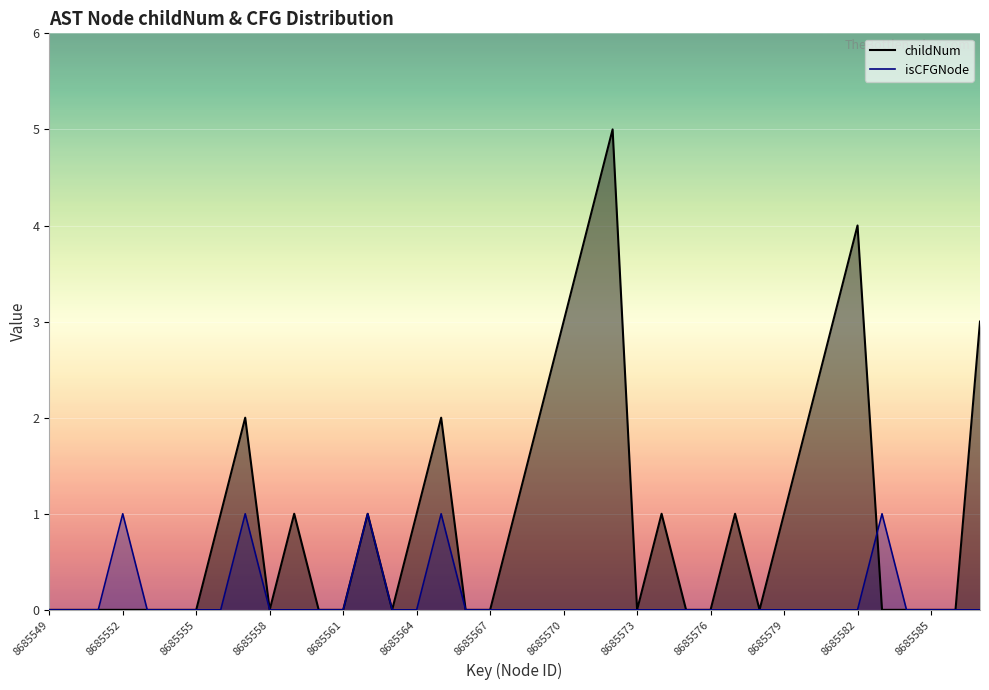

How many lines are shown in the chart?

2